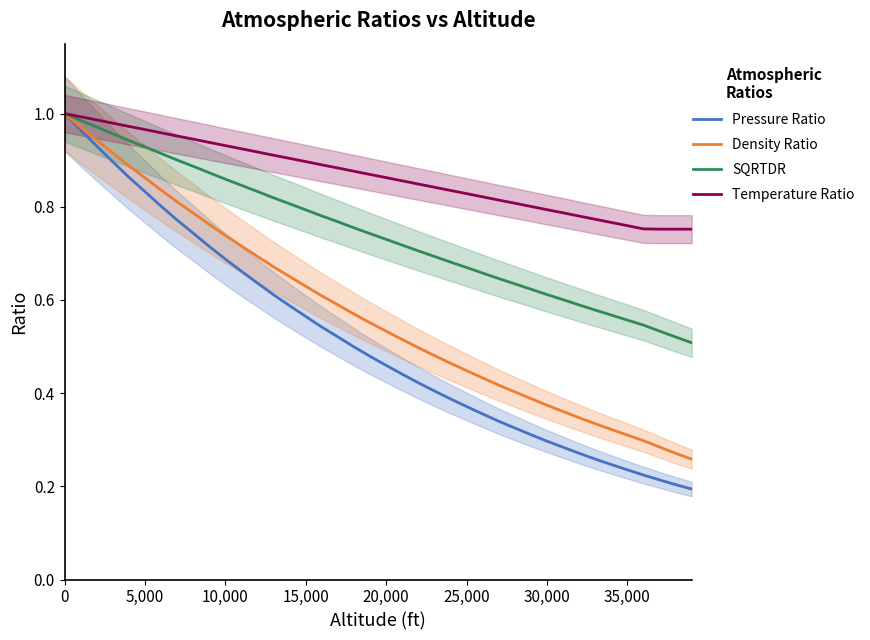

Is it true that Density Ratio equals 1.4 at 5,000?

False